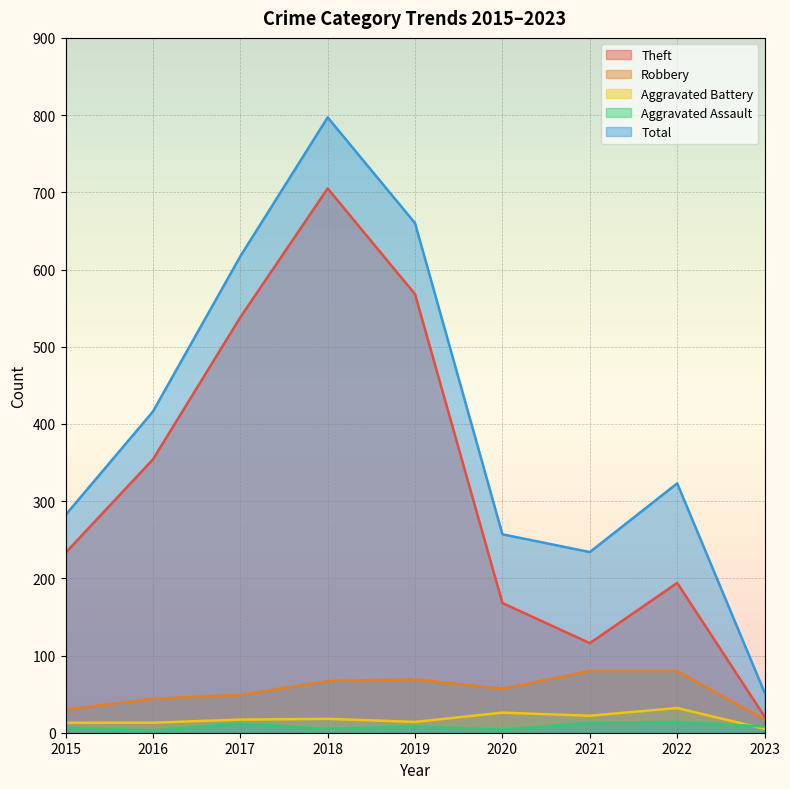

The Theft series shows 538 at 2017. True or false?

True